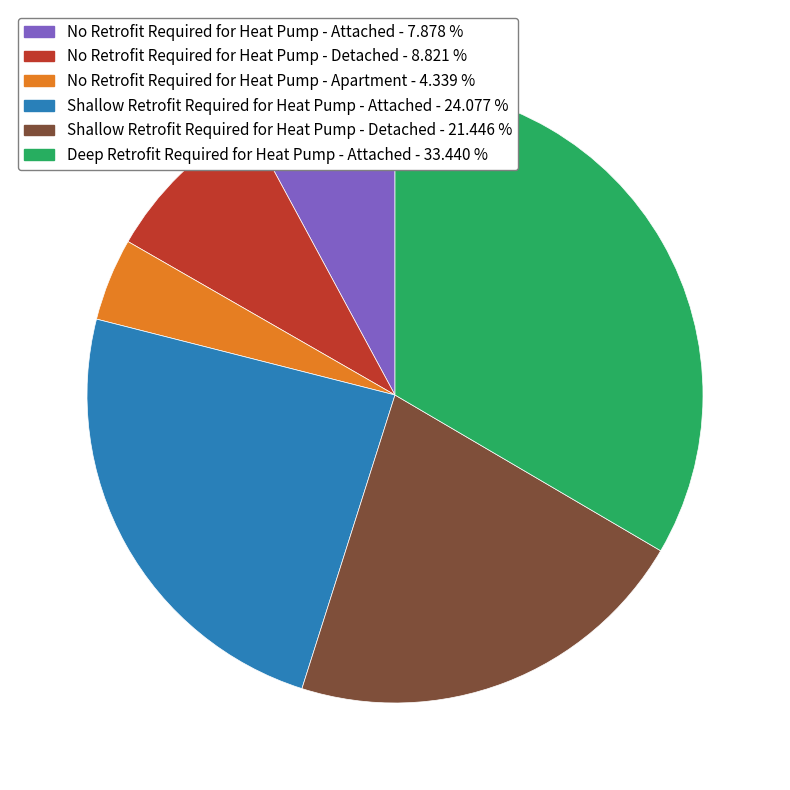

What is the smallest slice in the pie chart?

No Retrofit Required for Heat Pump - Apartment